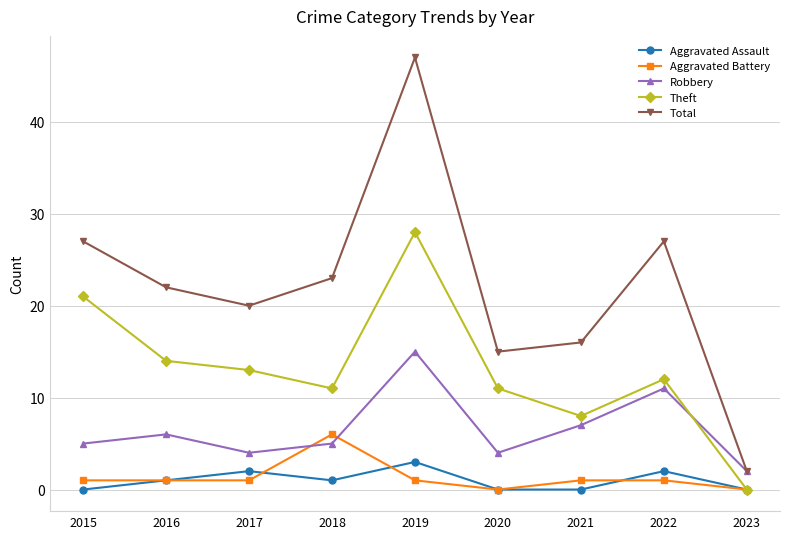

True or false: Aggravated Assault and Robbery intersect in this chart.

False